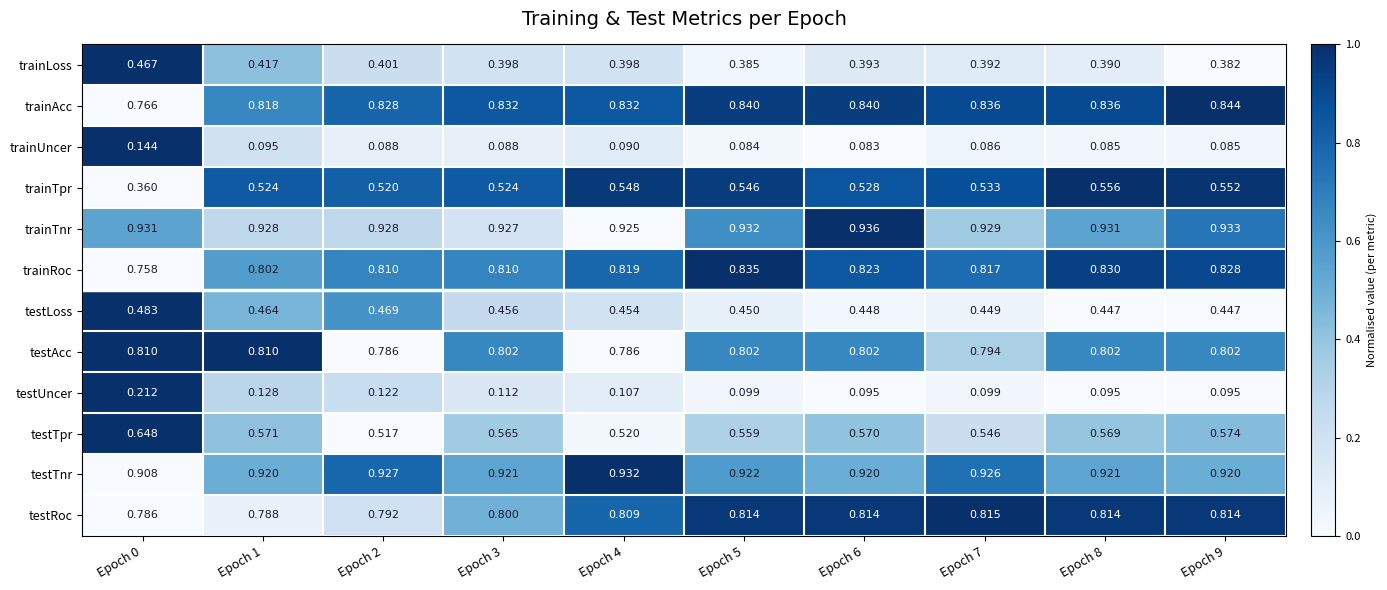

How many series are shown in this chart?

12